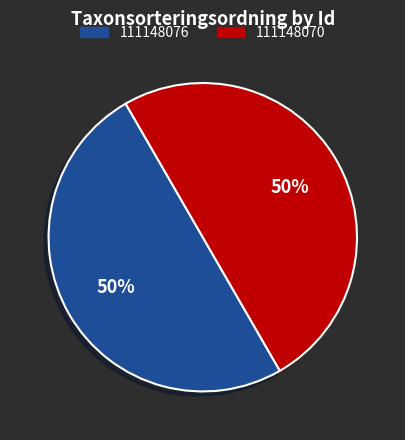

Count the number of slices in the pie.

2